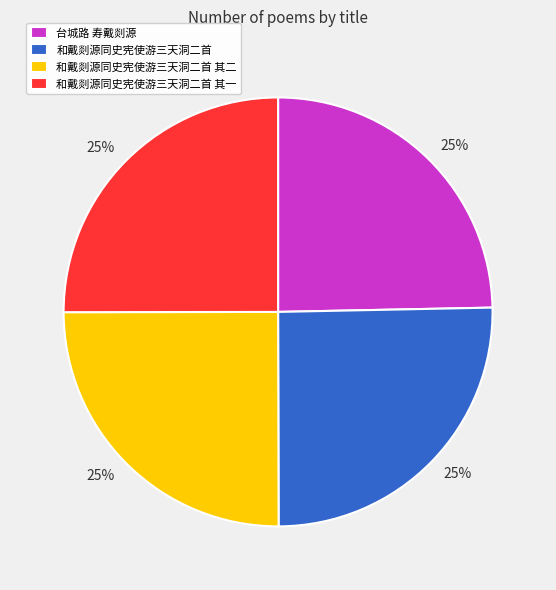

Does 台城路 寿戴剡源 account for over 50% of the chart?

No